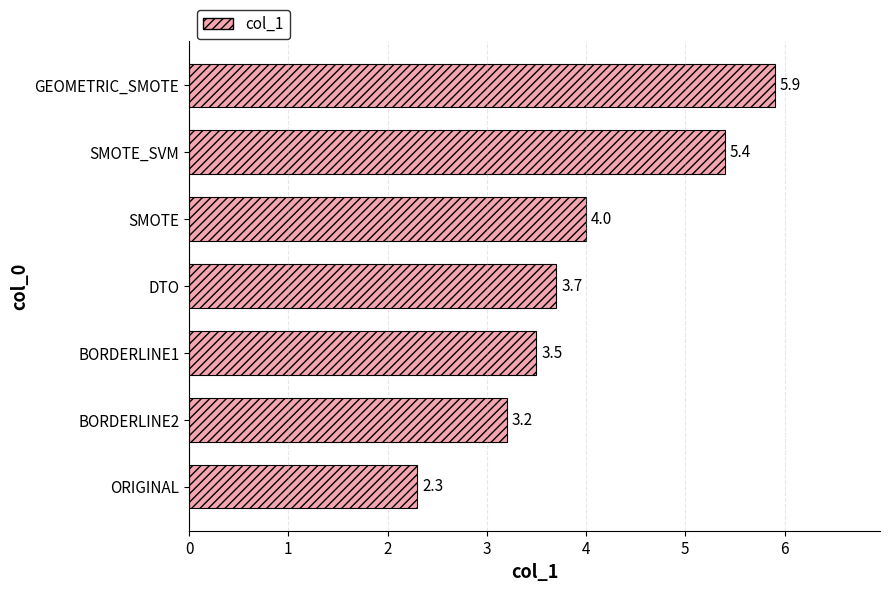

At which label is the value closest to 4?

SMOTE